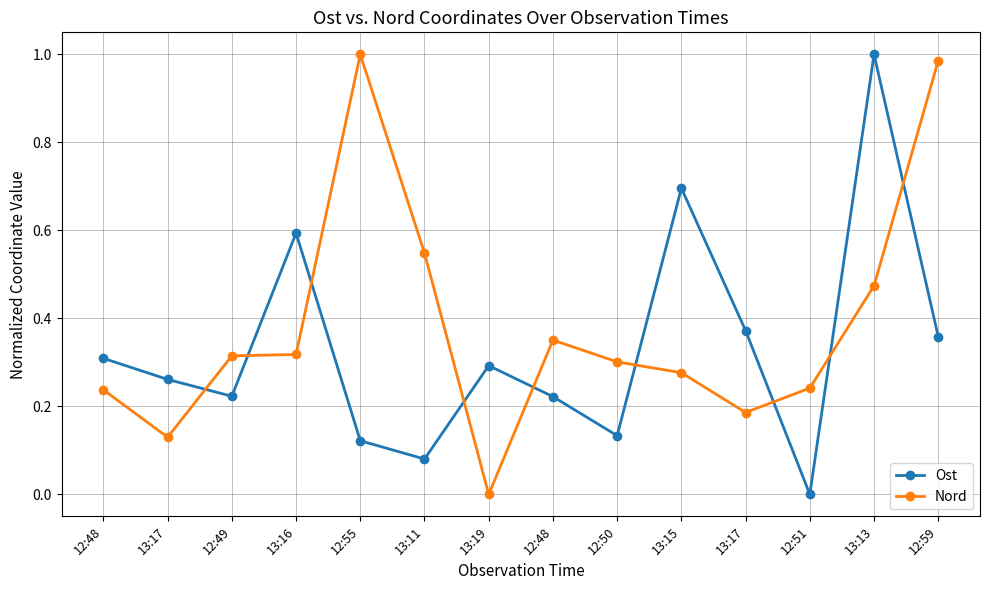

What is the difference between the highest and lowest values at 13:17?

0.1